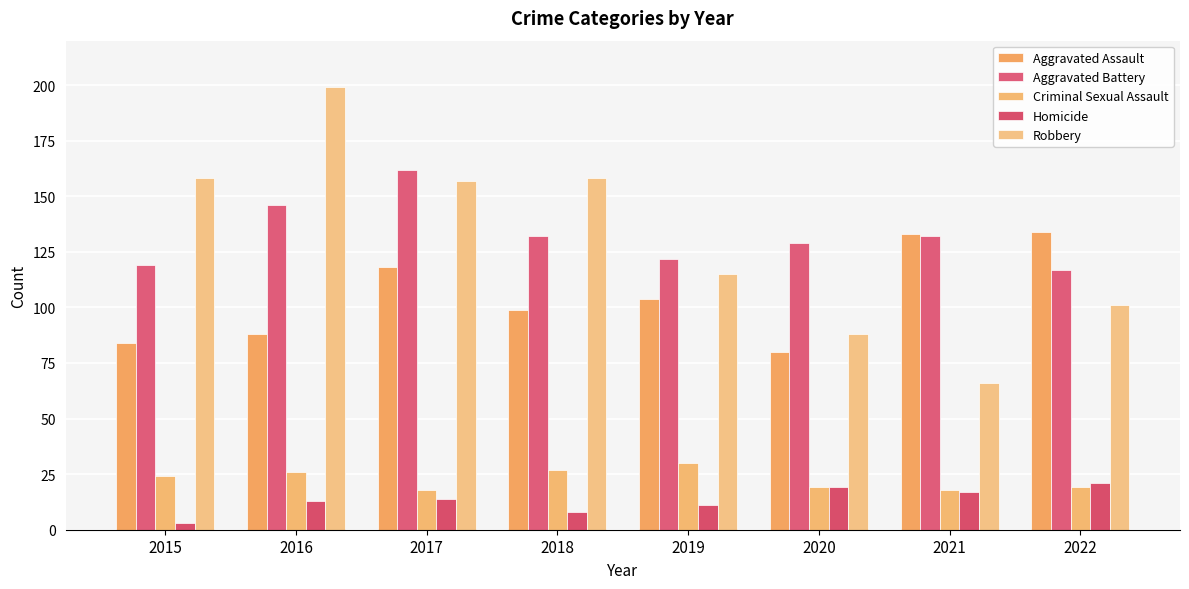

What is the highest value of the Homicide series?

21